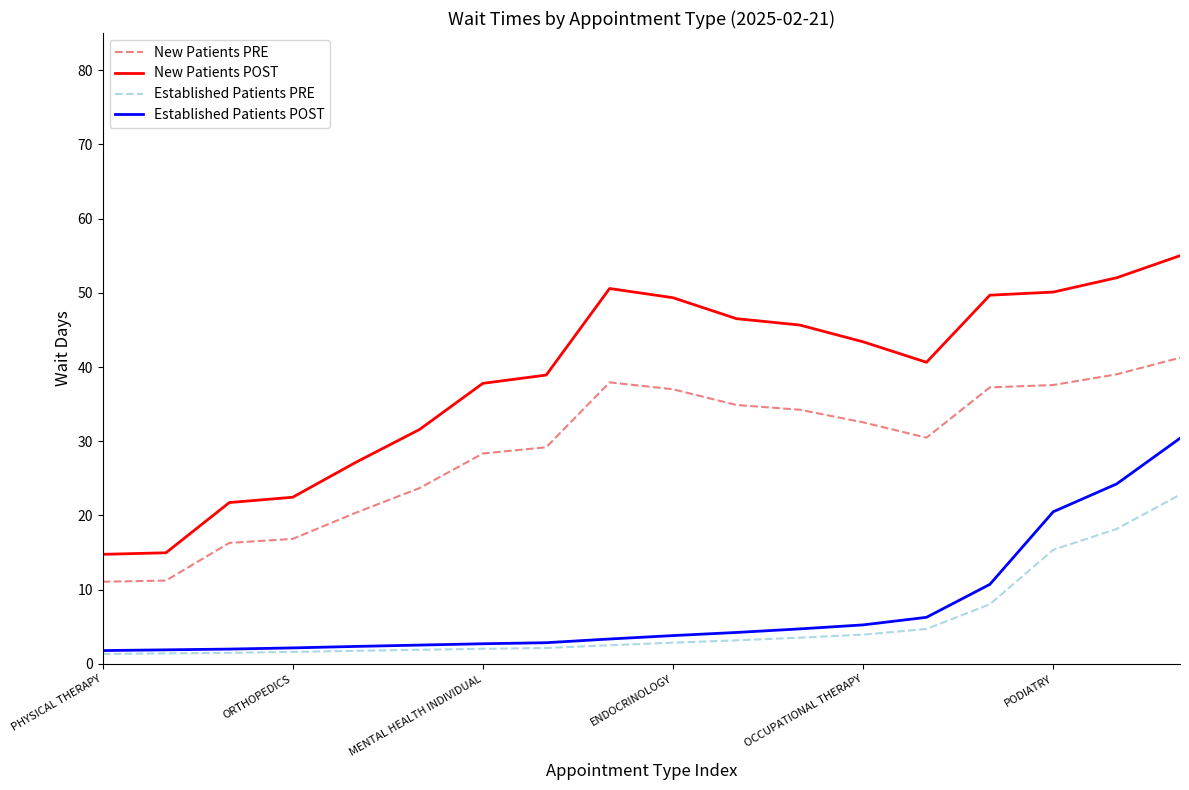

True or false: New Patients POST and Established Patients PRE intersect in this chart.

False